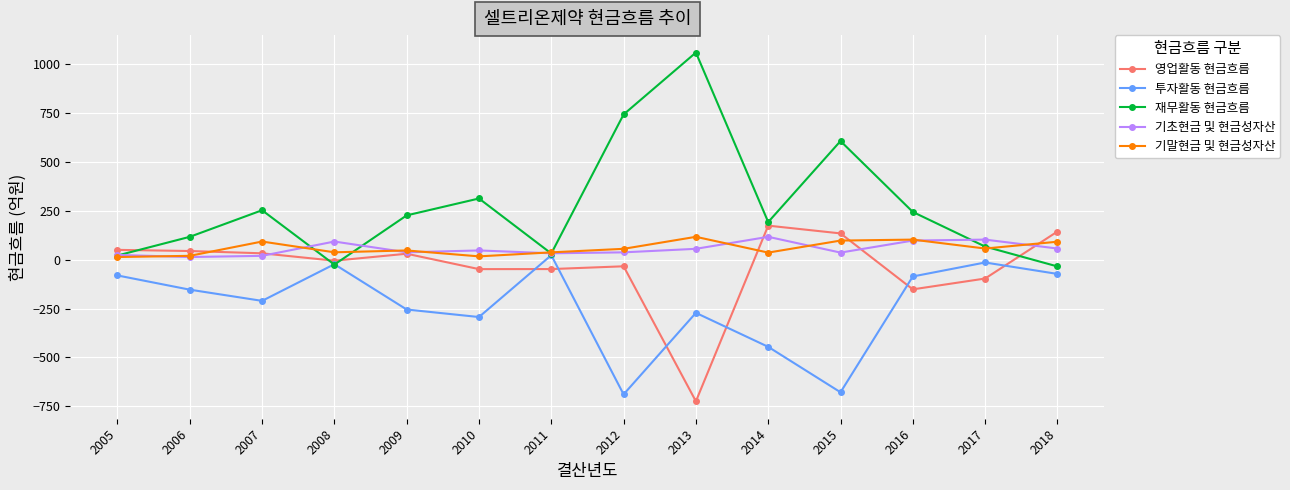

How many lines are shown in the chart?

5